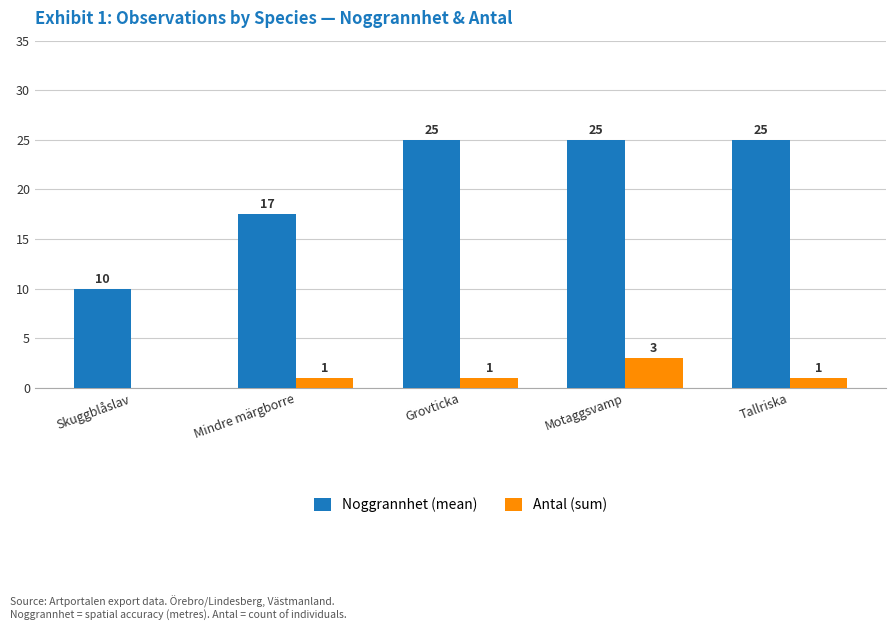

What is the total value across all series at Tallriska?

26.0